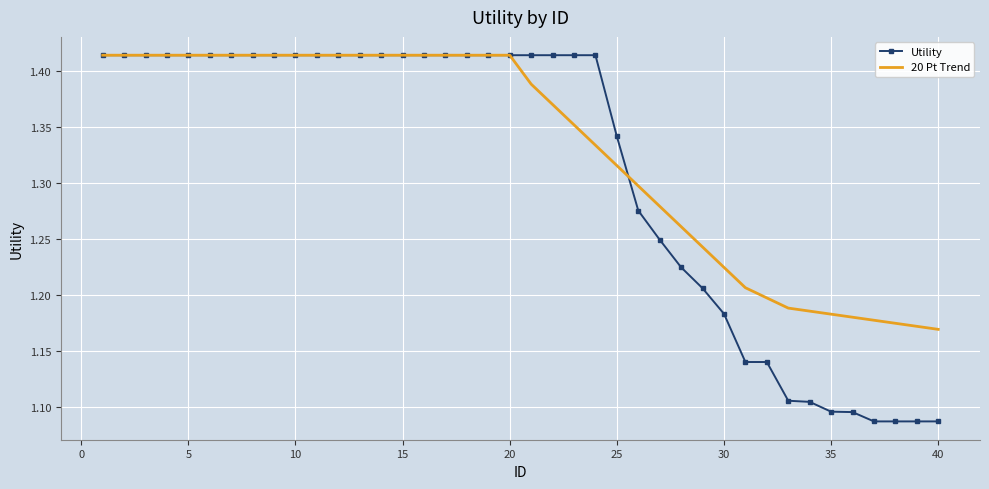

Which series has the largest range (max minus min)?

Utility